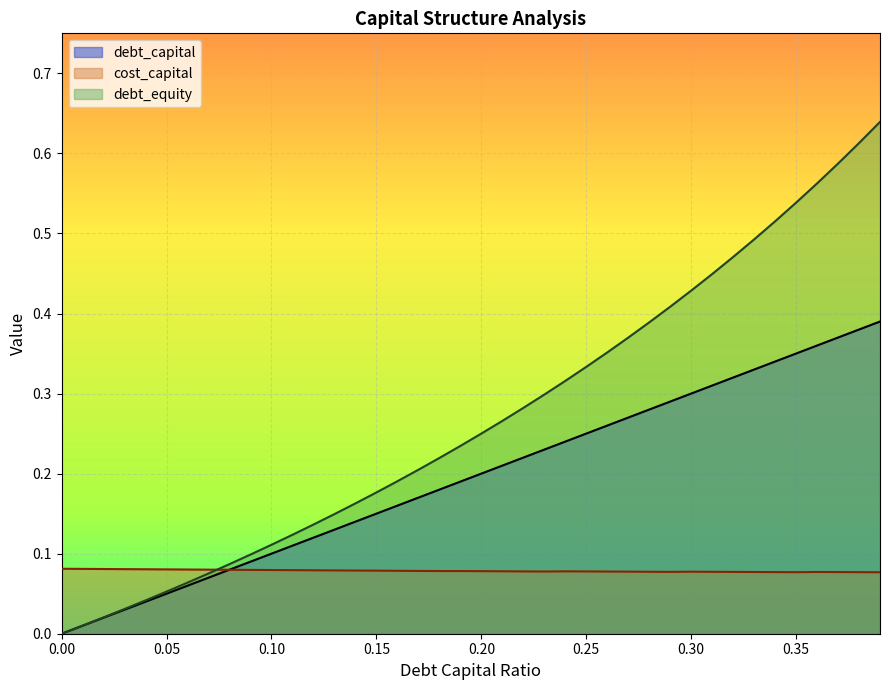

What are all the series names shown in the legend?

debt_capital, cost_capital, debt_equity